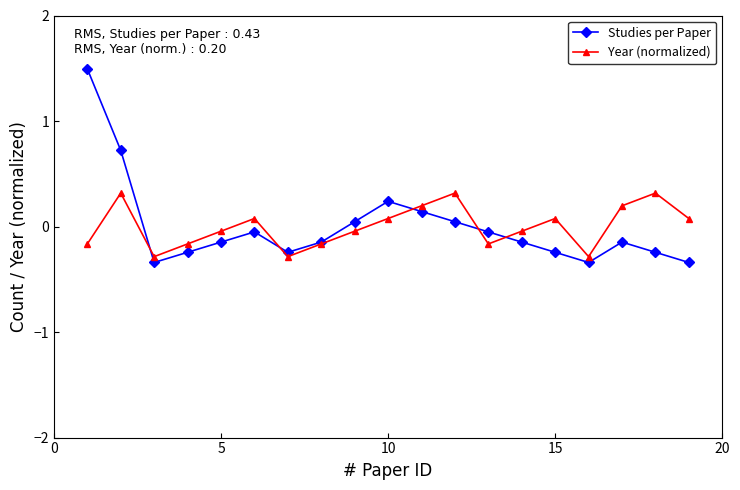

How many interior local valleys does the Studies per Paper series have?

3